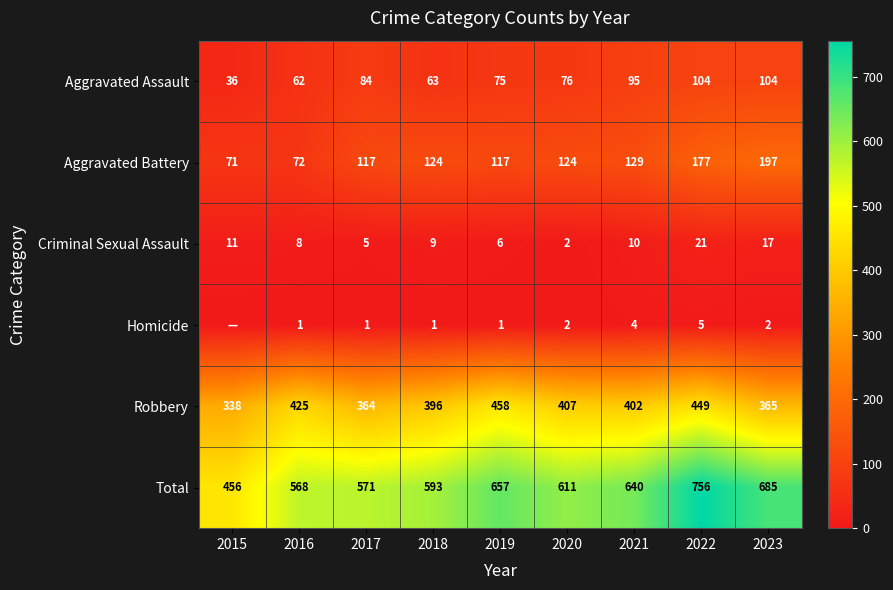

How many distinct data groups are displayed?

6